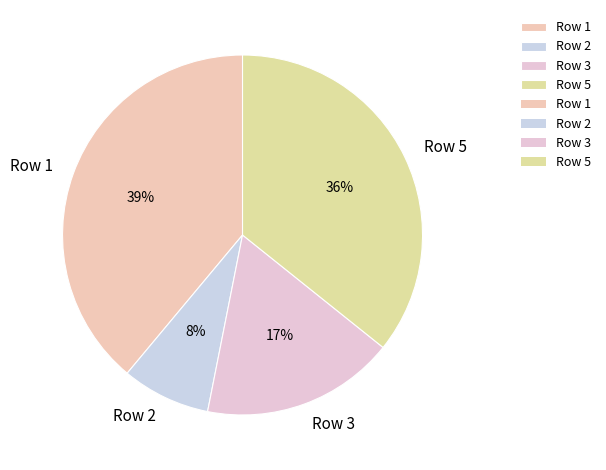

True or false: Row 1 accounts for 28% of the total.

False